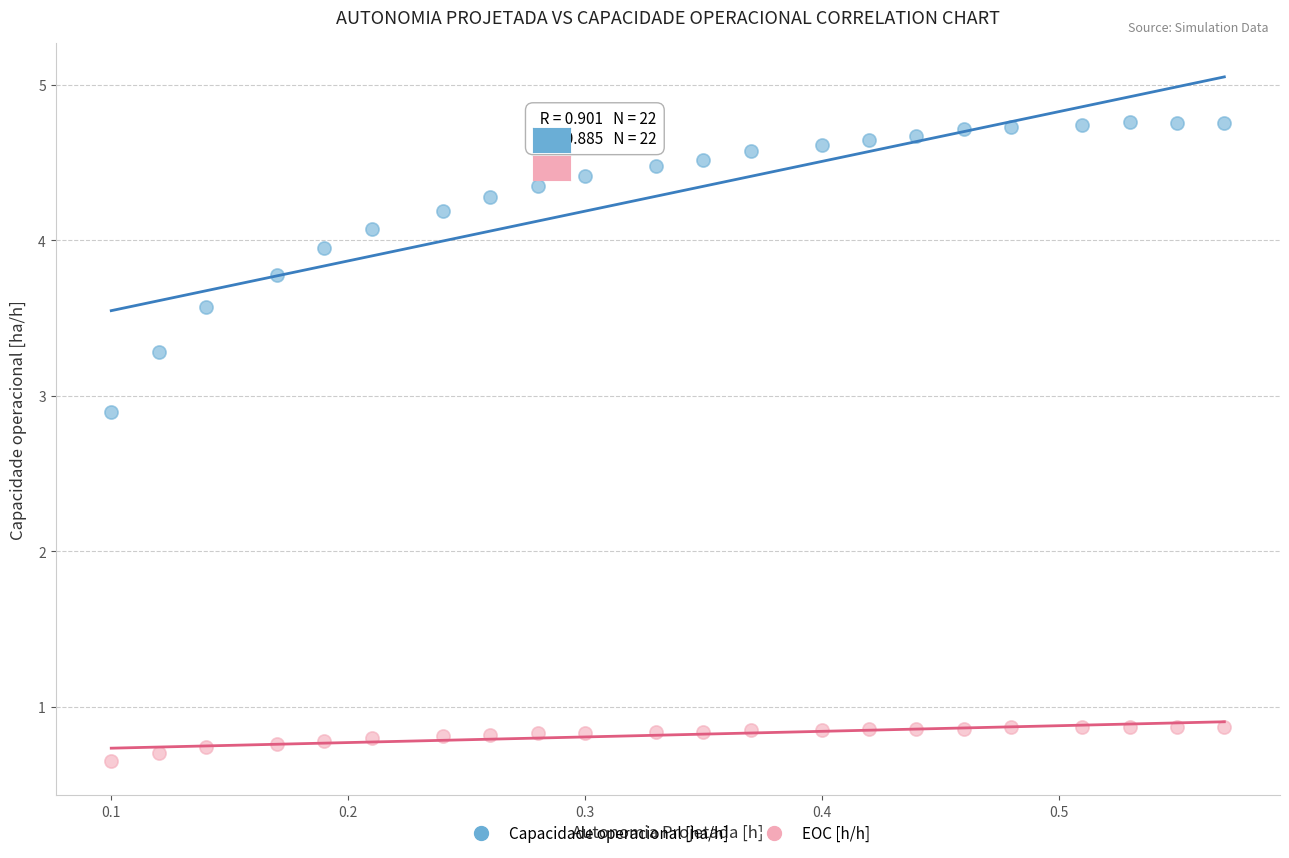

Across all data points, what is the range of Y values (max minus min)?

4.1